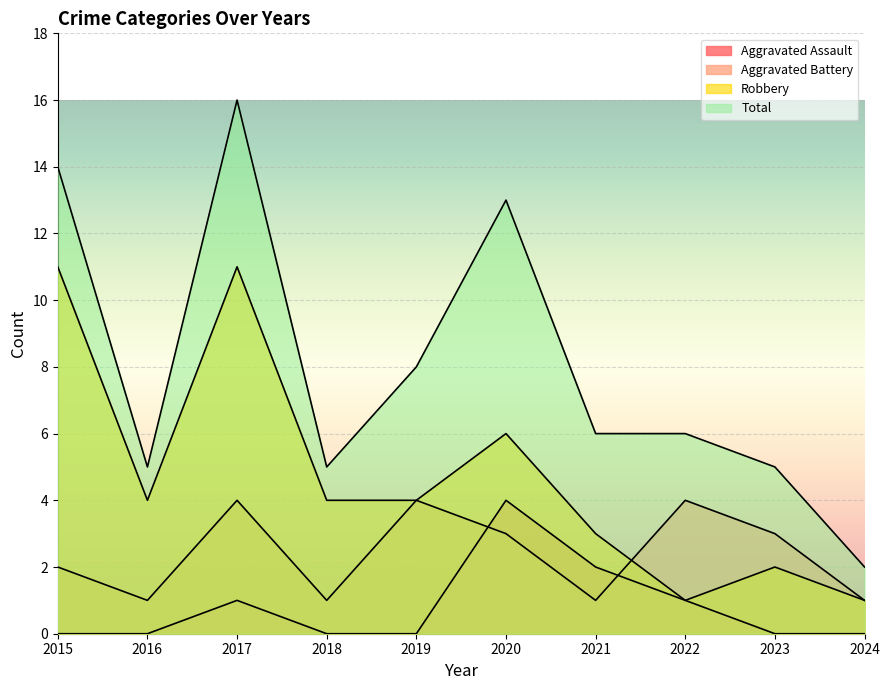

At how many categories does at least one series exceed 3?

9